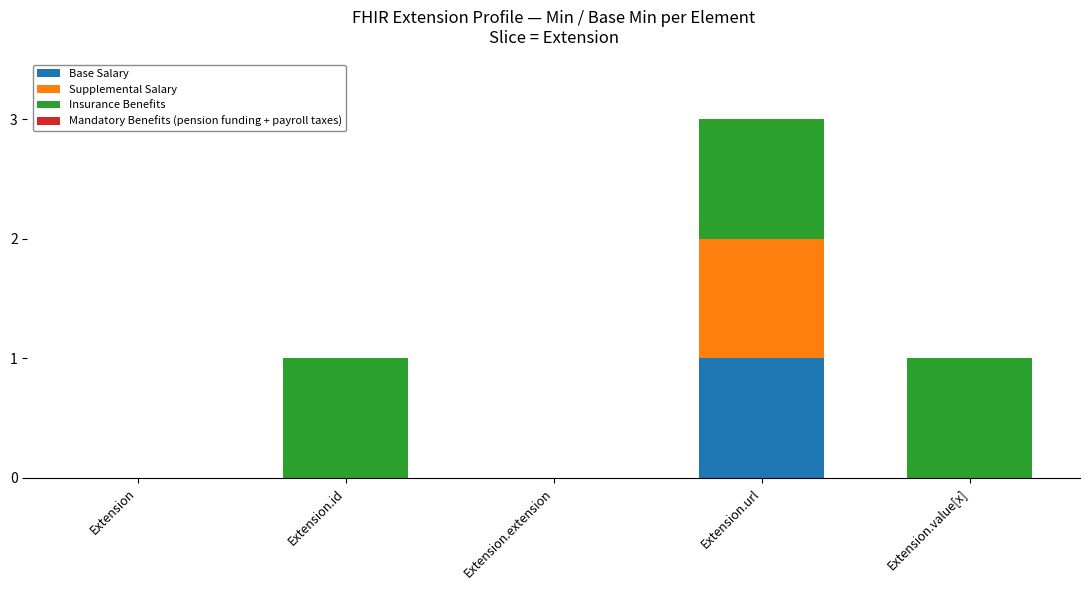

Does the chart contain stacked bars?

Yes